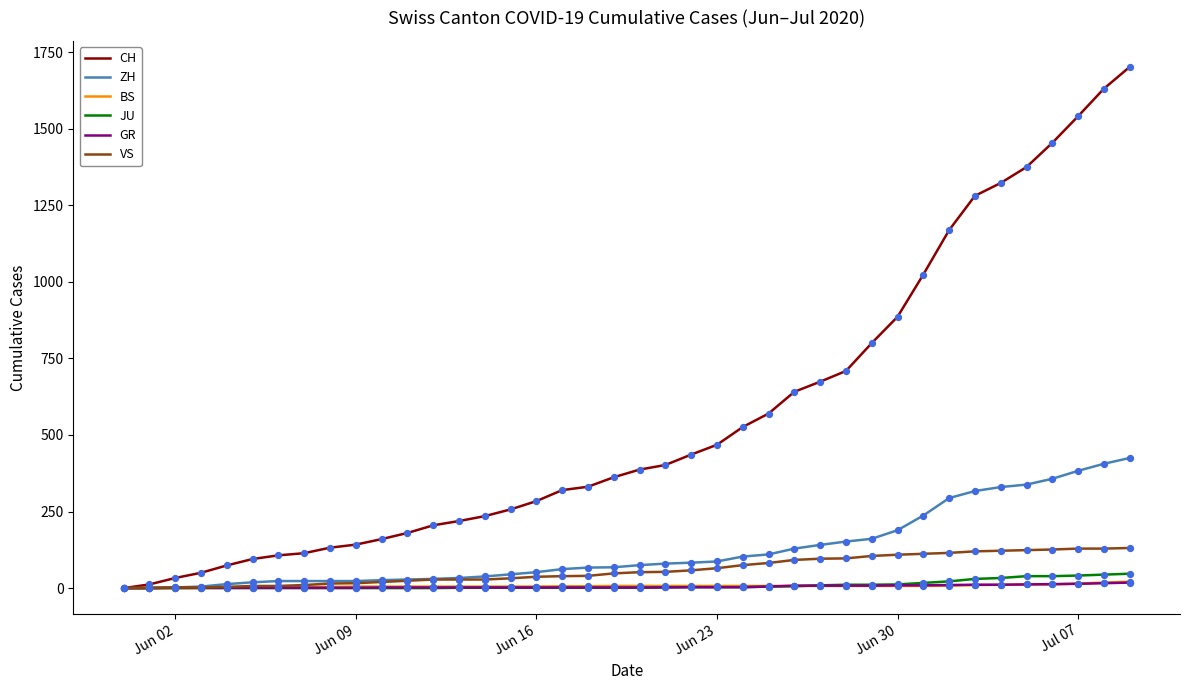

Which series has the largest total across all categories?

CH